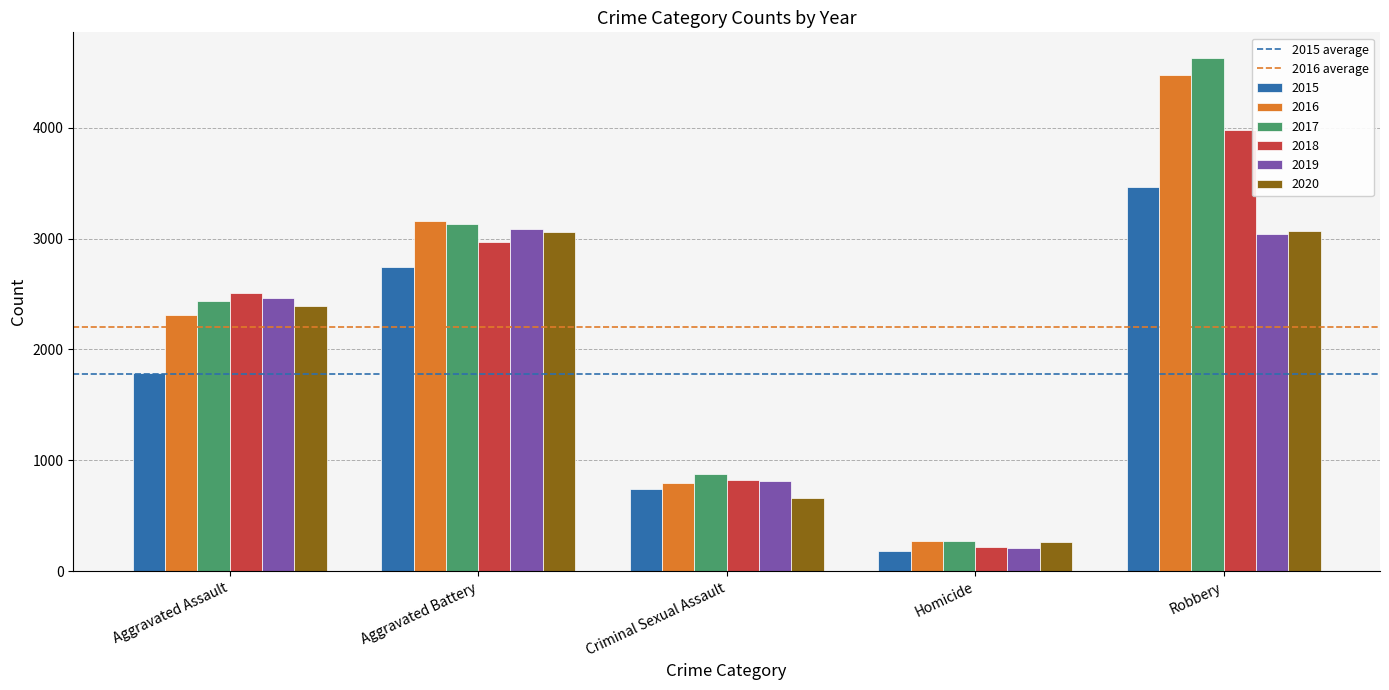

List the labels in order of 2015 value, largest first.

Robbery, Aggravated Battery, Aggravated Assault, Criminal Sexual Assault, Homicide